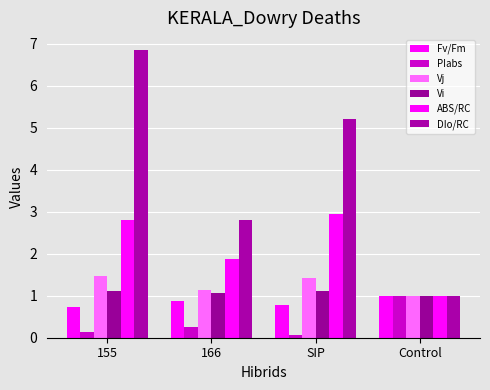

Between SIP and 166, which is larger?

166